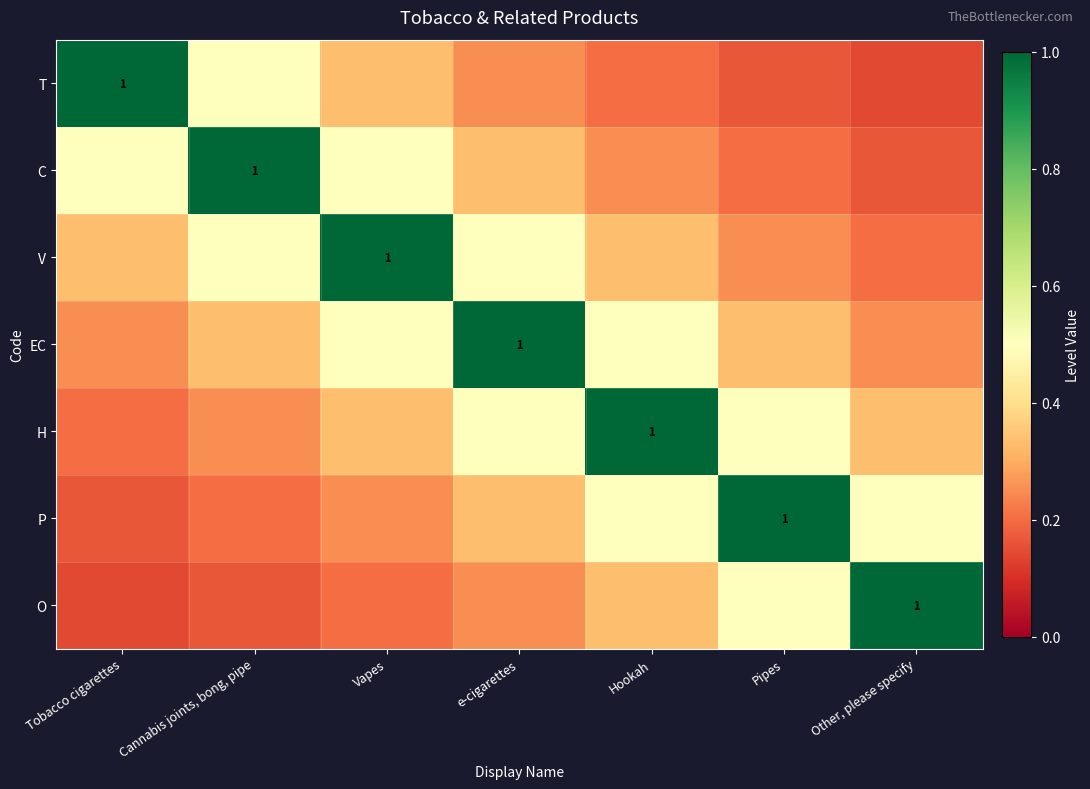

The EC series shows 1.0 at e-cigarettes. True or false?

True